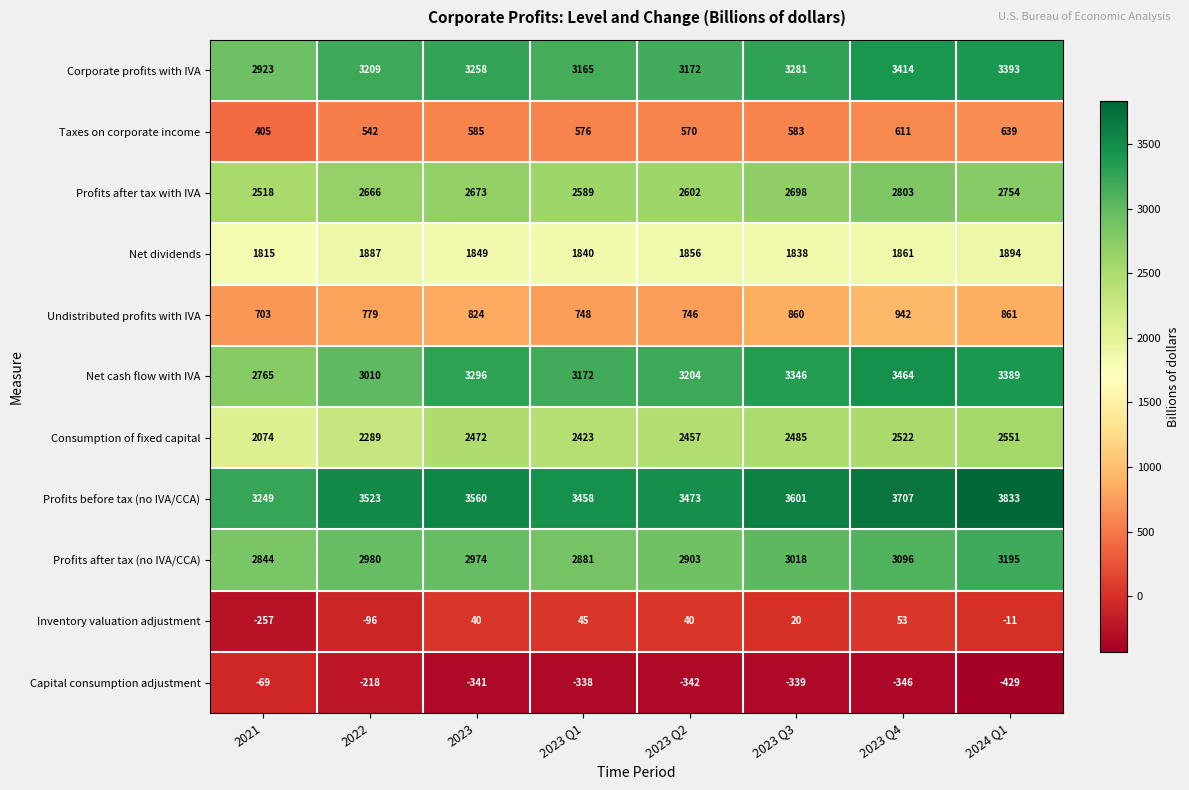

What is the total value across all series at 2023?

21190